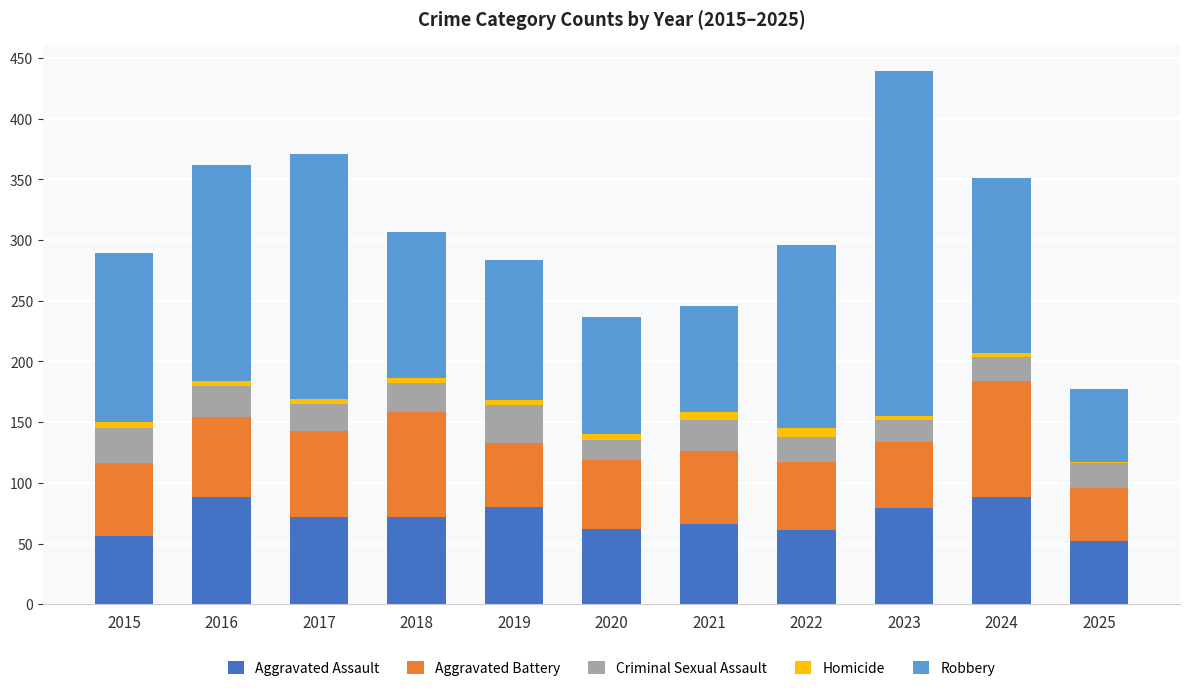

What is the maximum value for Aggravated Assault?

88